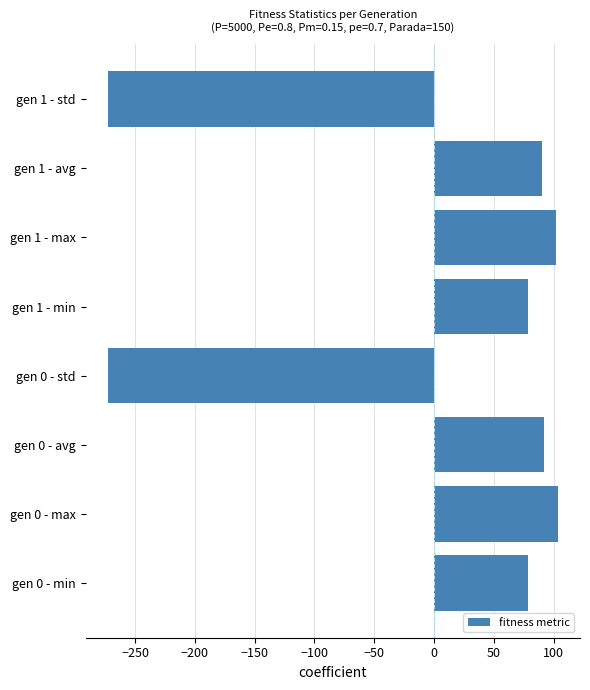

What is the greatest value displayed?

103.2